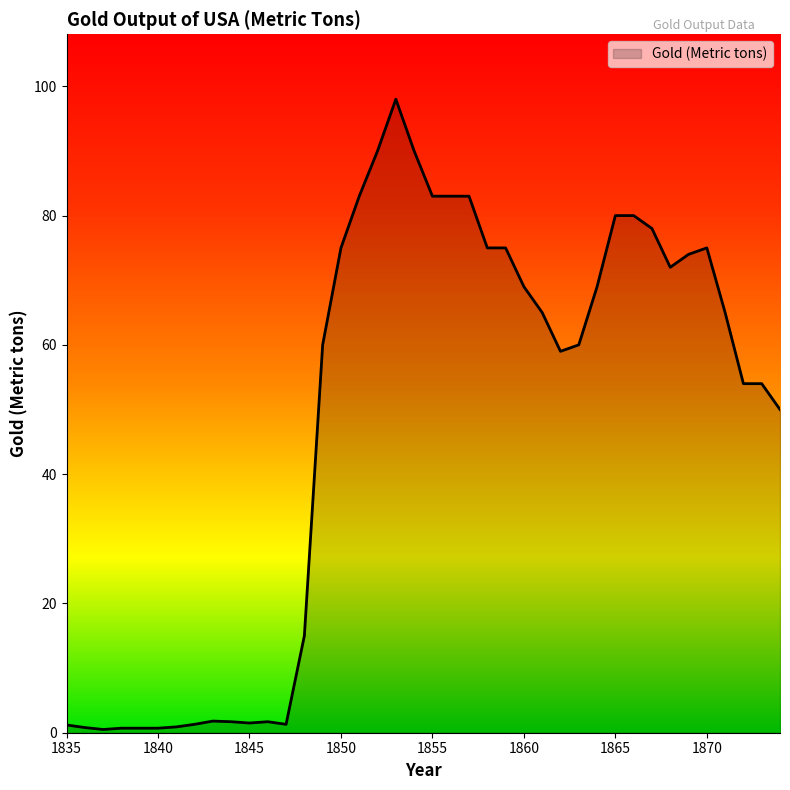

How many lines are shown in the chart?

1